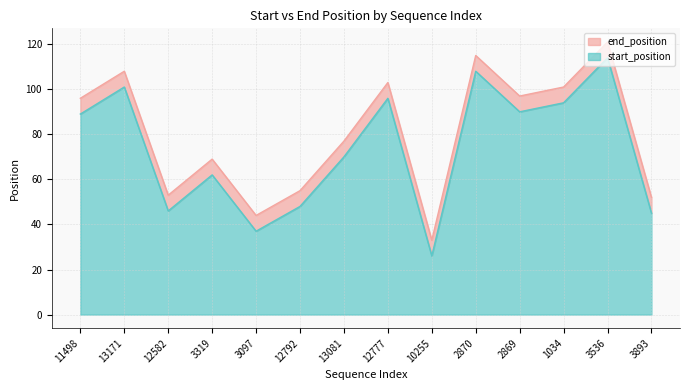

What is the difference between the start_position values at 11498 and 12582?

43